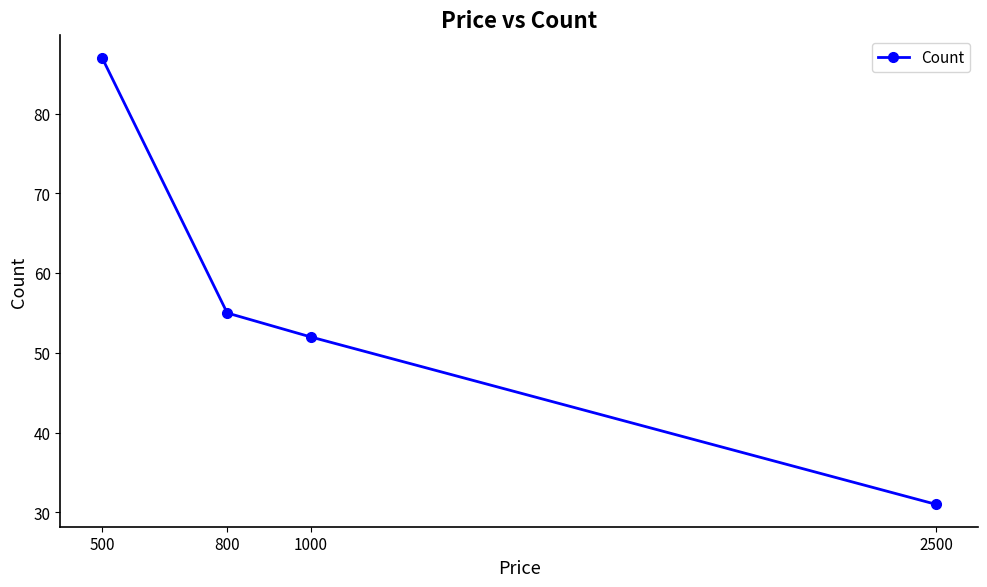

How many data points are less than 55?

2